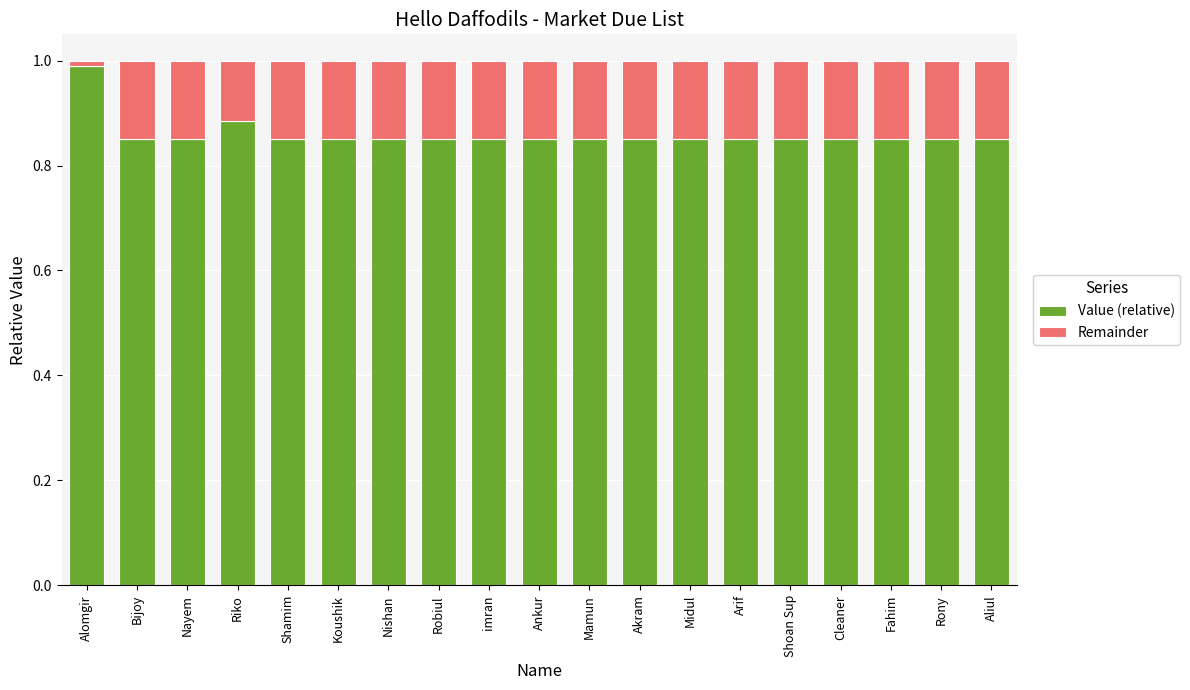

How many bars are there in total?

19